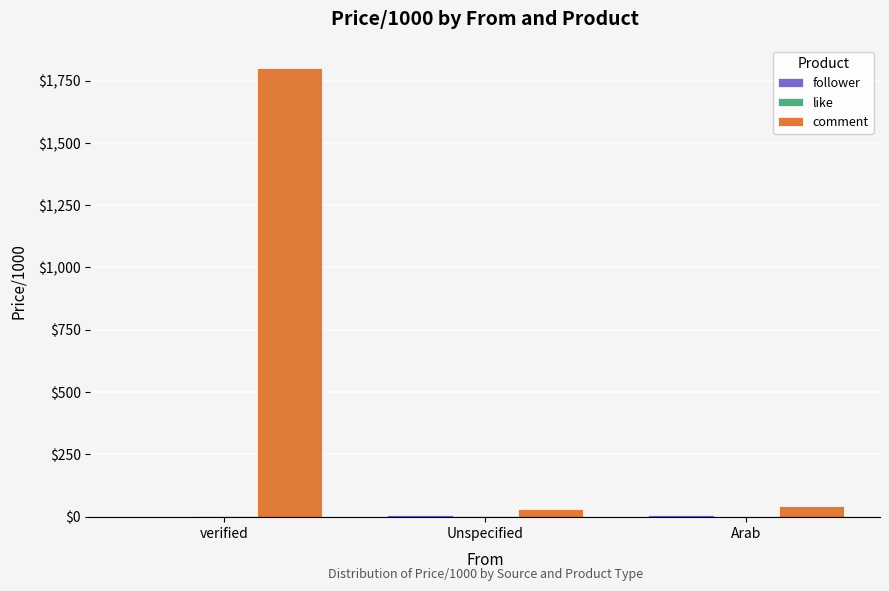

Which label corresponds to the largest value in the chart?

verified